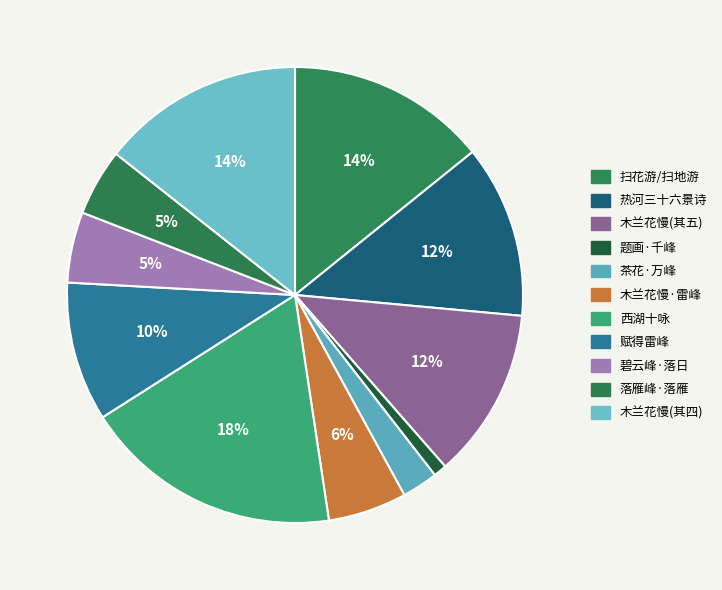

Does any single category account for the majority?

No